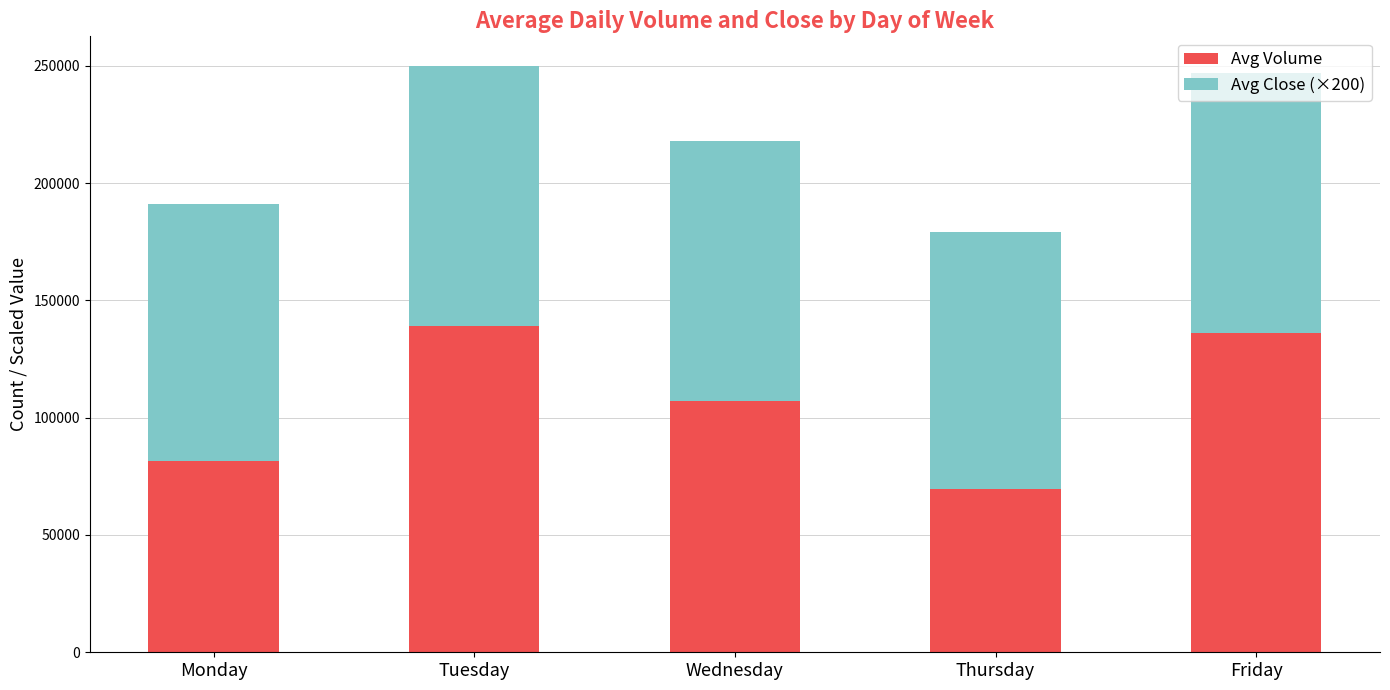

What is the total value across all series at Thursday?

179303